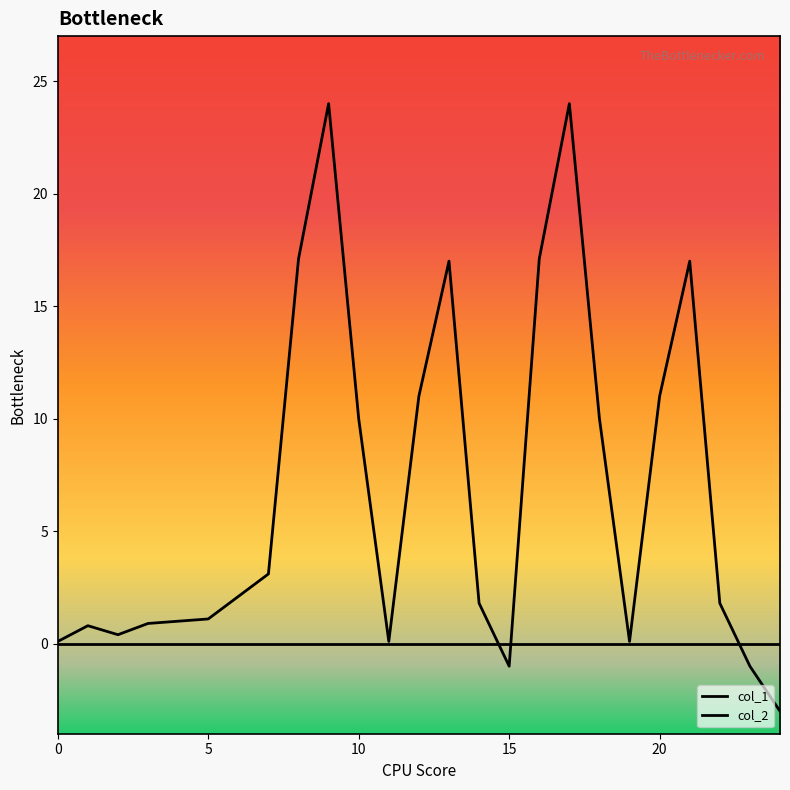

Reading left to right, what are all the values shown in this chart?

0.1	0.8	0.4	0.9	1.0	1.1	2.1	3.1	17.1	24.0	10.0	0.1	11.0	17.0	1.8	-1.0	17.1	24.0	10.0	0.1	11.0	17.0	1.8	-1.0	-3.0